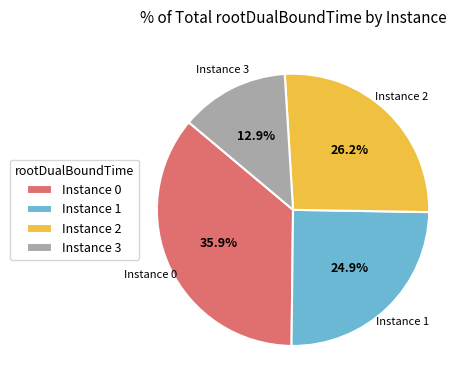

What portion of the pie excludes Instance 0?

64.1%